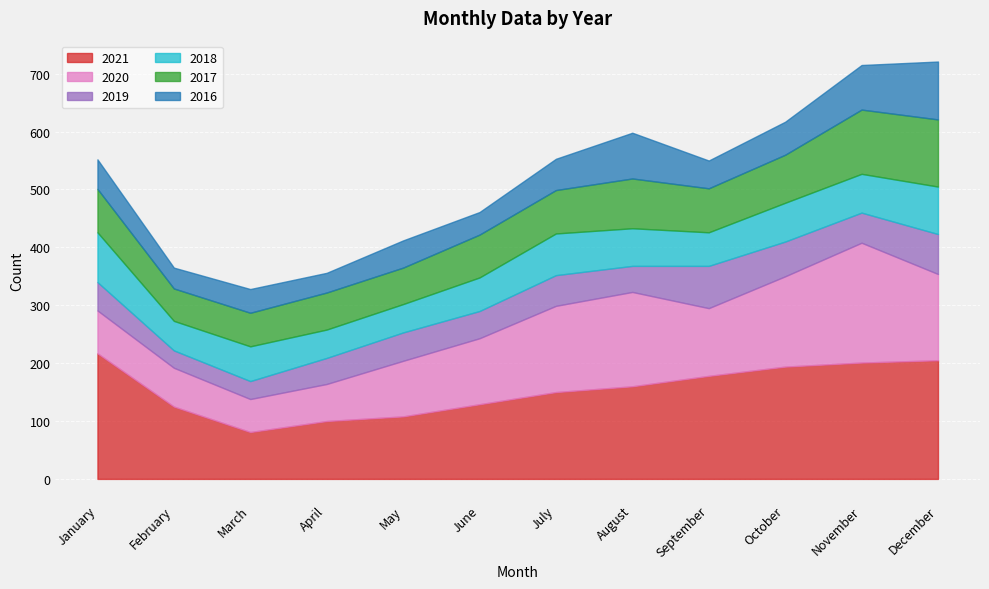

The value of 2020 at June is 114. True or false?

True